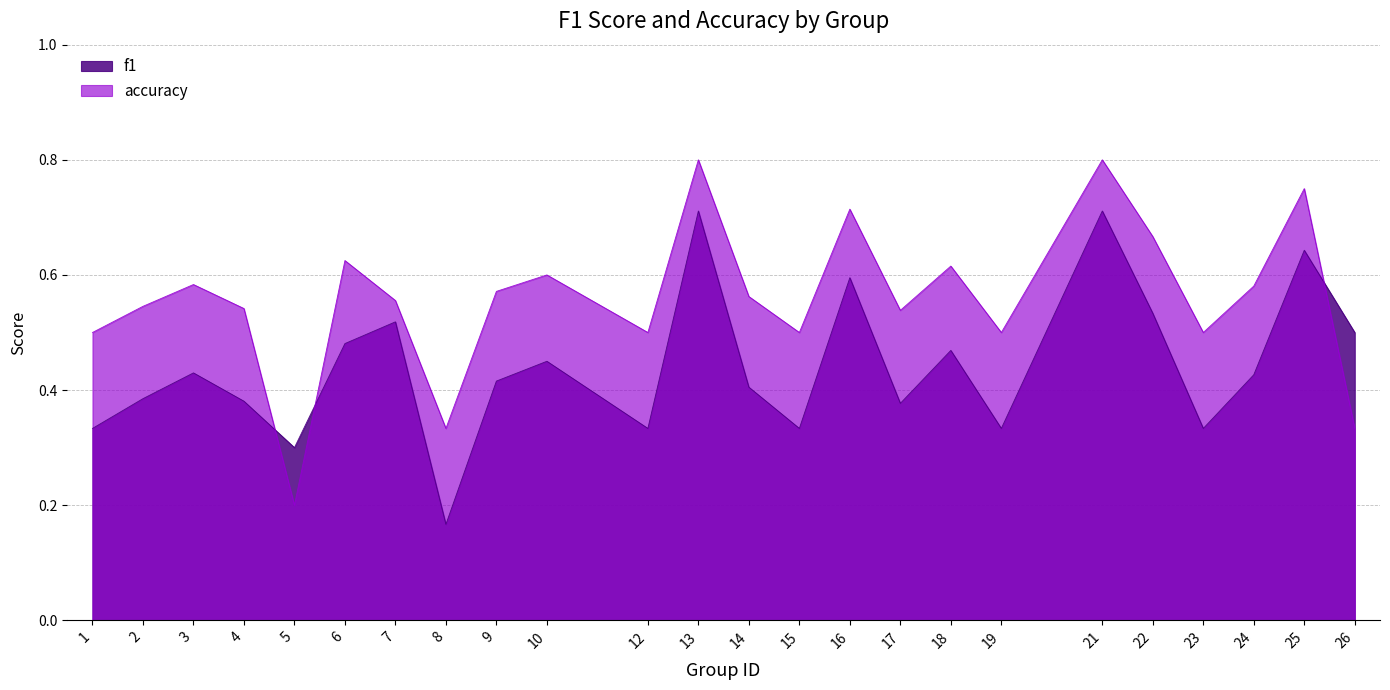

What is the value of the f1 point at the 20th from the left?

0.5